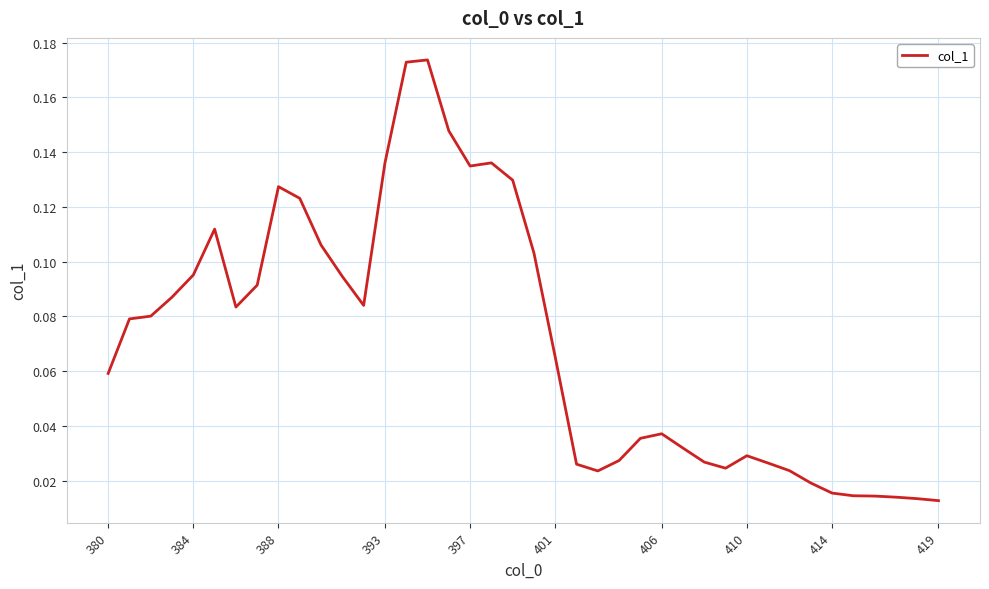

How many lines are shown in the chart?

1